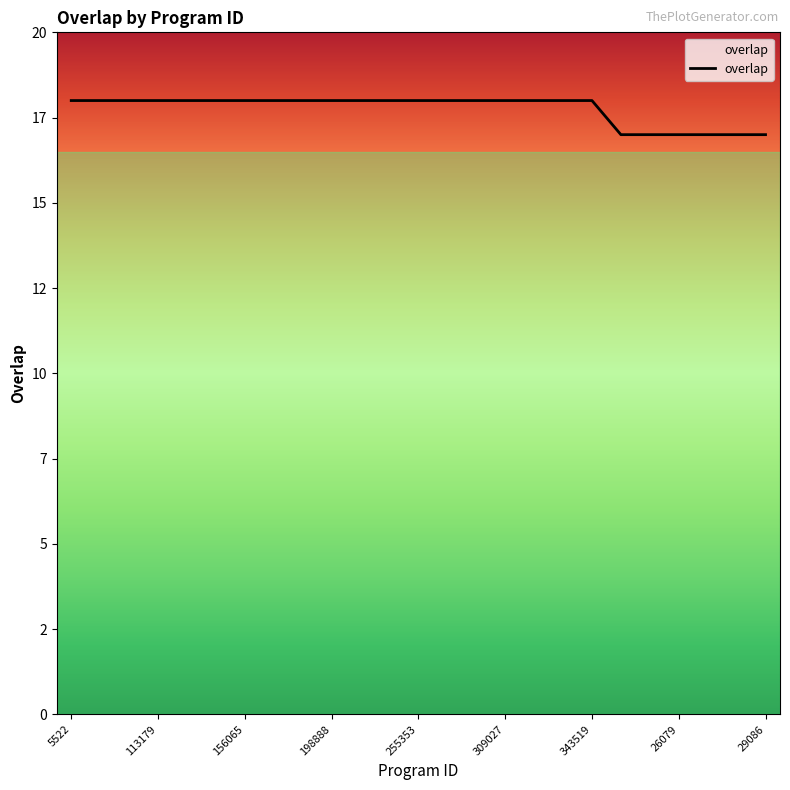

Reading left to right, what are all the values shown in this chart?

18	18	18	18	18	18	18	18	18	18	18	18	18	18	18	18	18	18	18	17	17	17	17	17	17